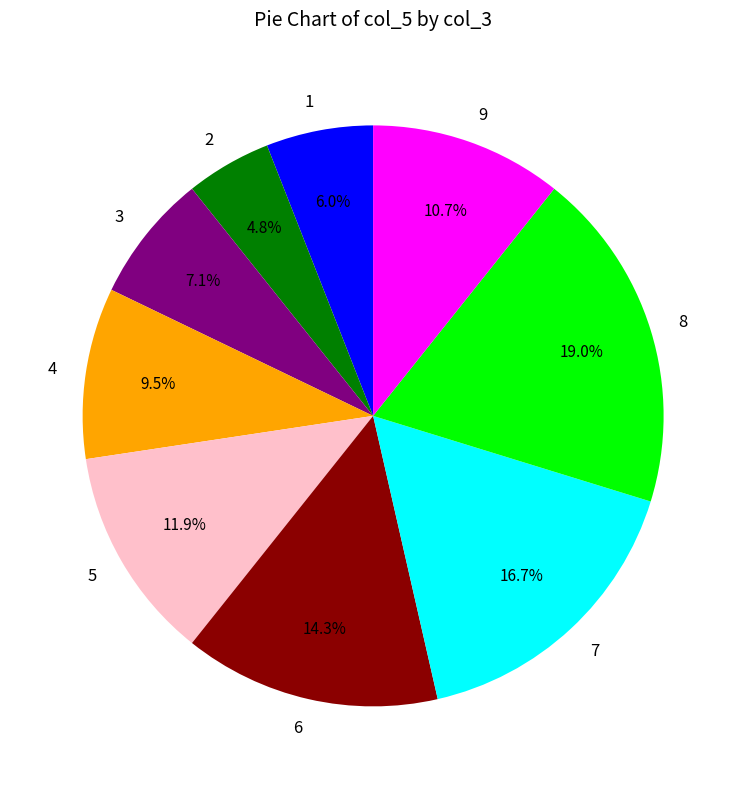

What portion of the pie excludes 6?

85.7%